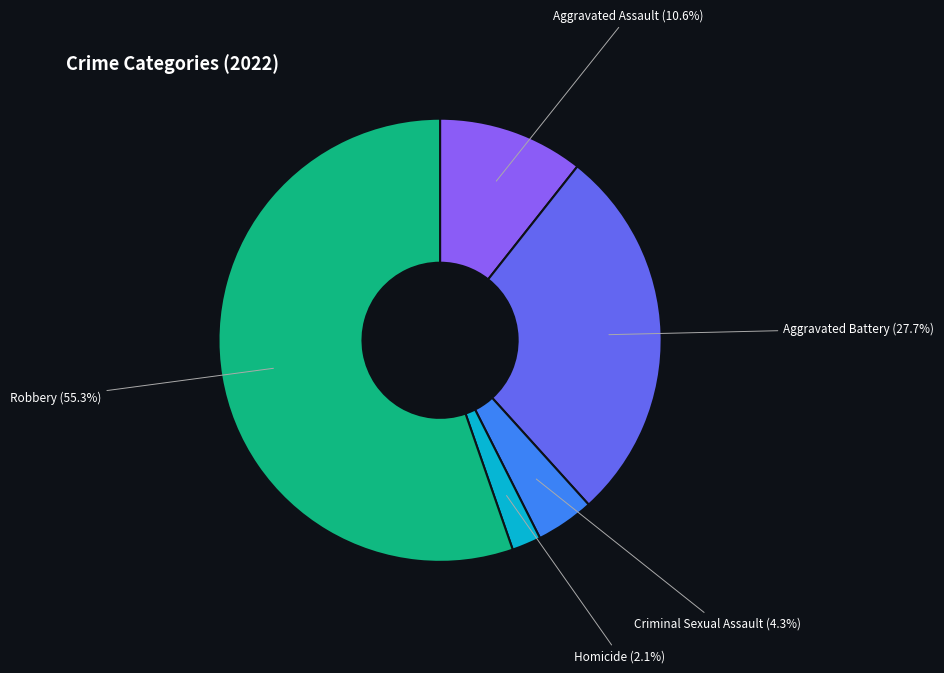

To the nearest percent, what is the difference between the largest and smallest slice percentages?

53%